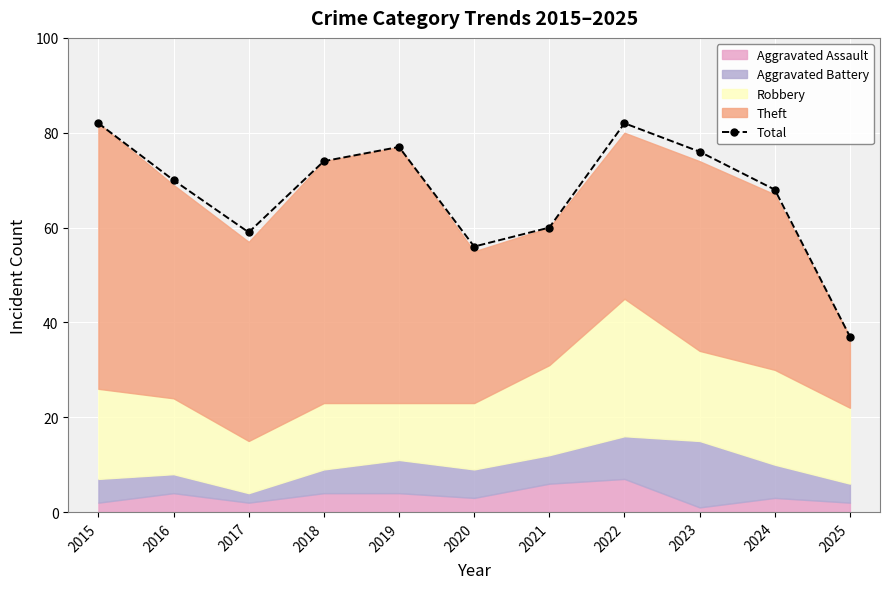

Which label corresponds to the smallest value in the chart?

2025